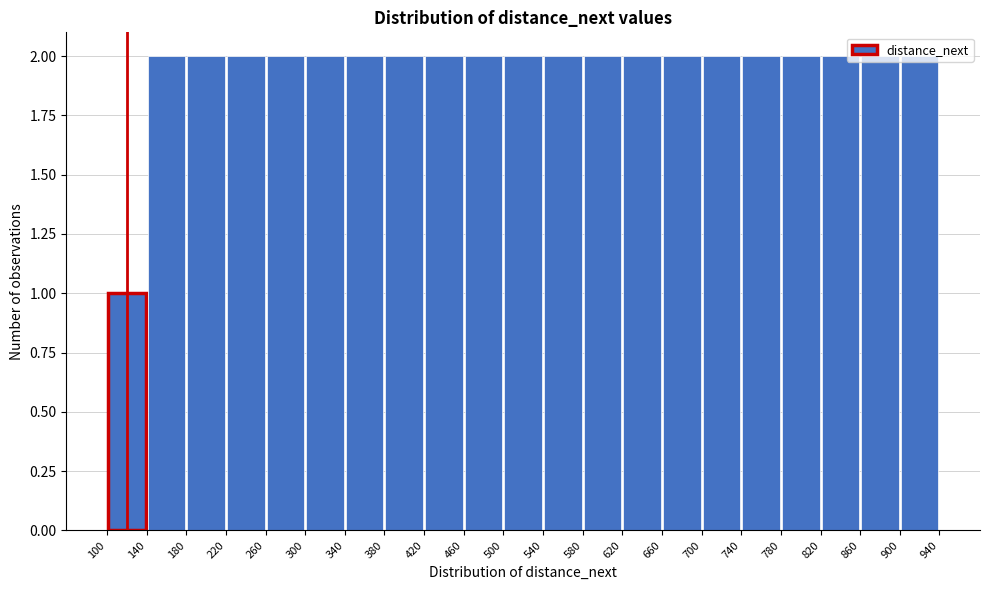

What is the height of the bar covering 340 to 380 on the x-axis? The values are not printed on the chart, so give them approximately, as read against the axis.

2